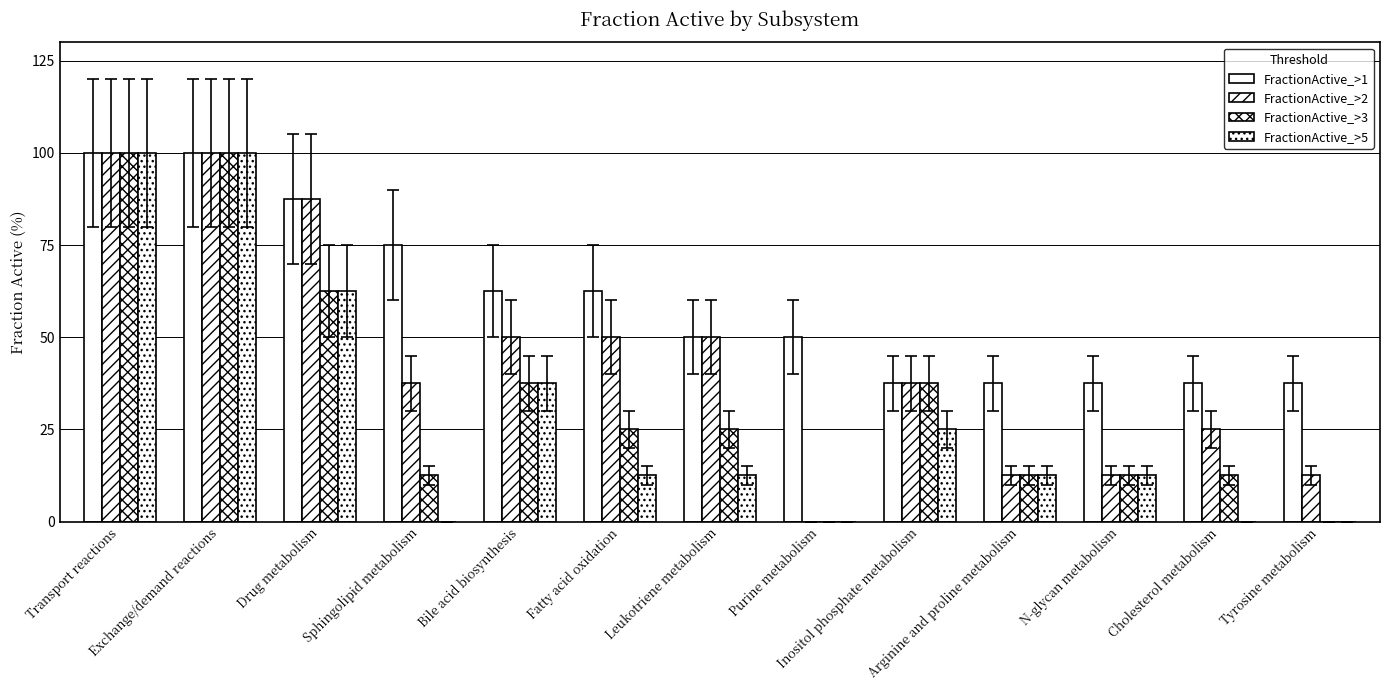

What is the approximate value of FractionActive_>2 at Sphingolipid metabolism?

37.5